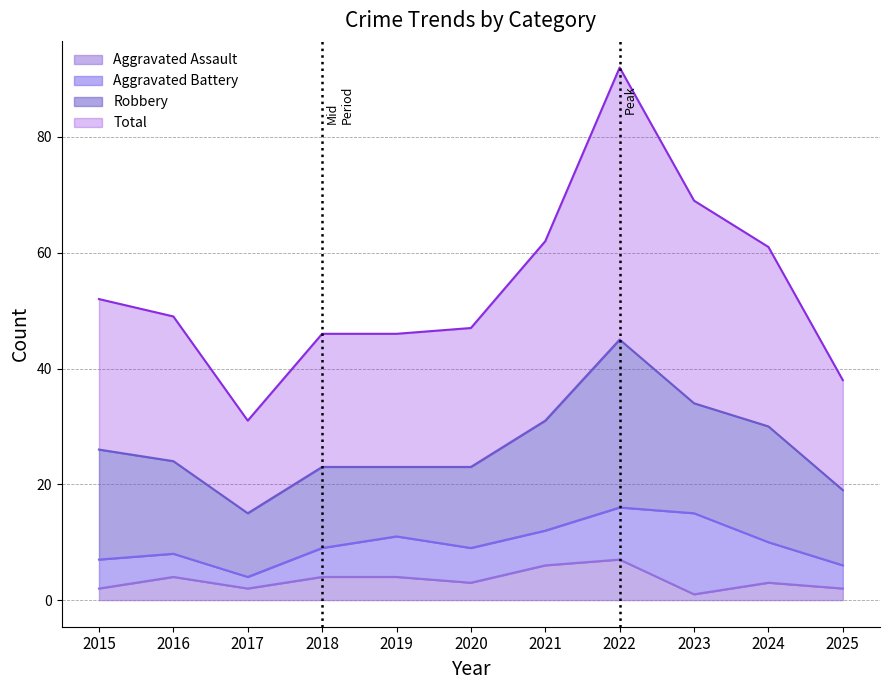

Is the value of Aggravated Assault at 2015 greater than the value of Total at 2017?

No